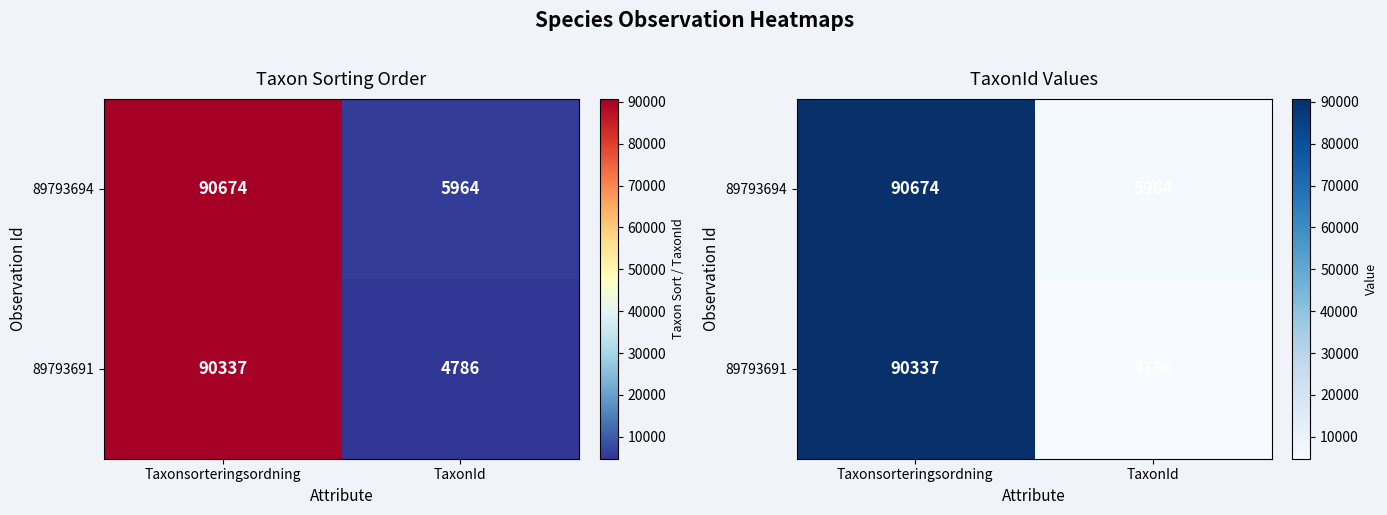

How many data points in 89793691 are less than 90337?

1